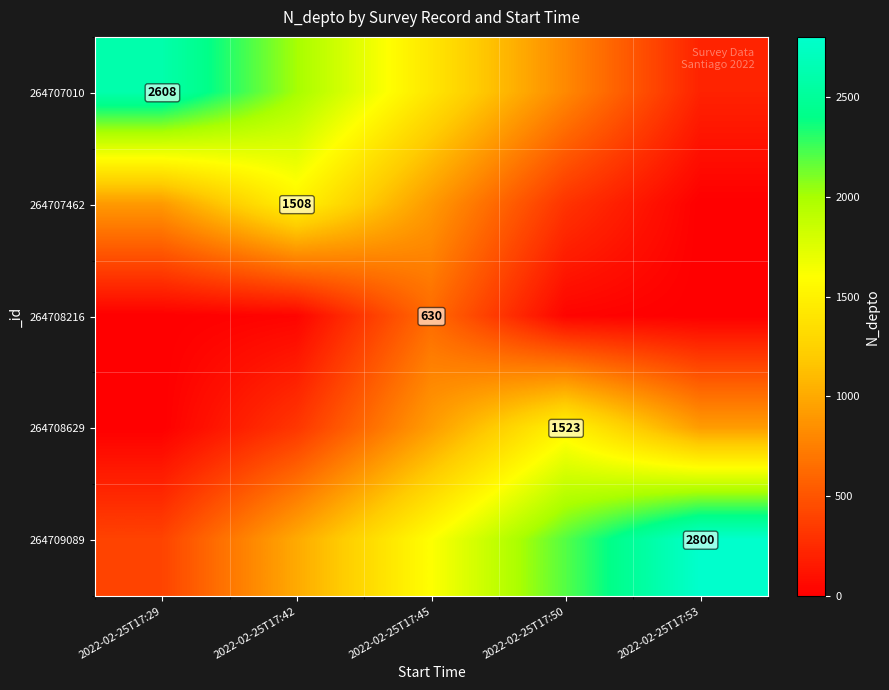

How many distinct data groups are displayed?

5